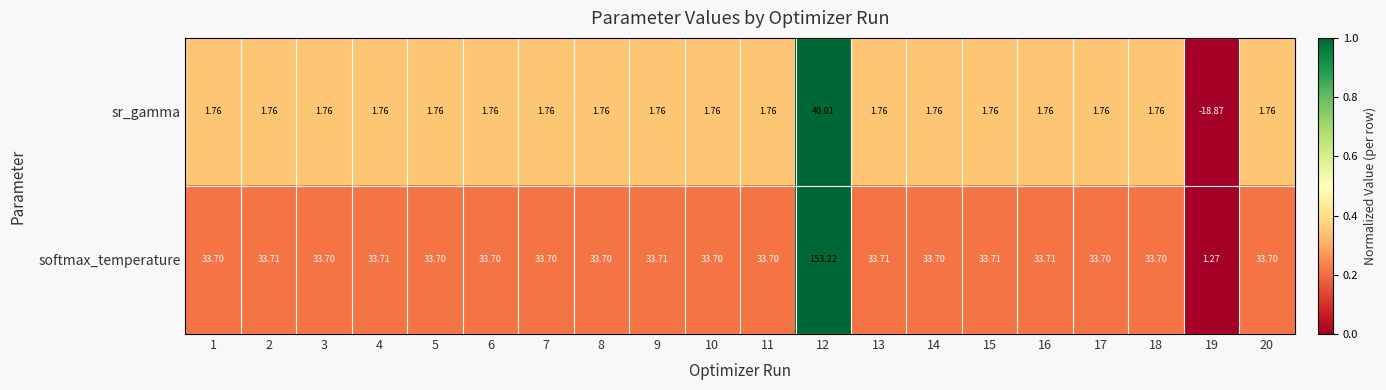

Is the value of sr_gamma at 1 greater than the value of softmax_temperature at 13?

No